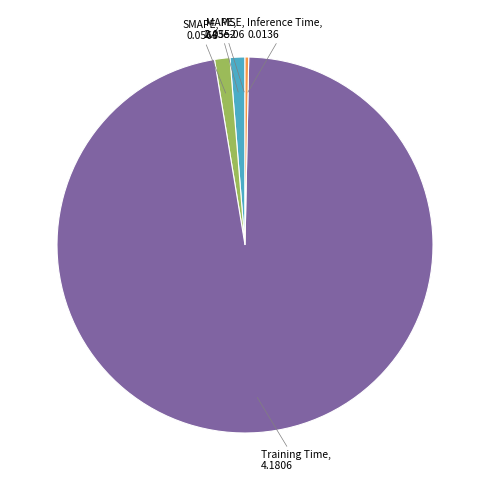

Does any single category account for the majority?

Yes